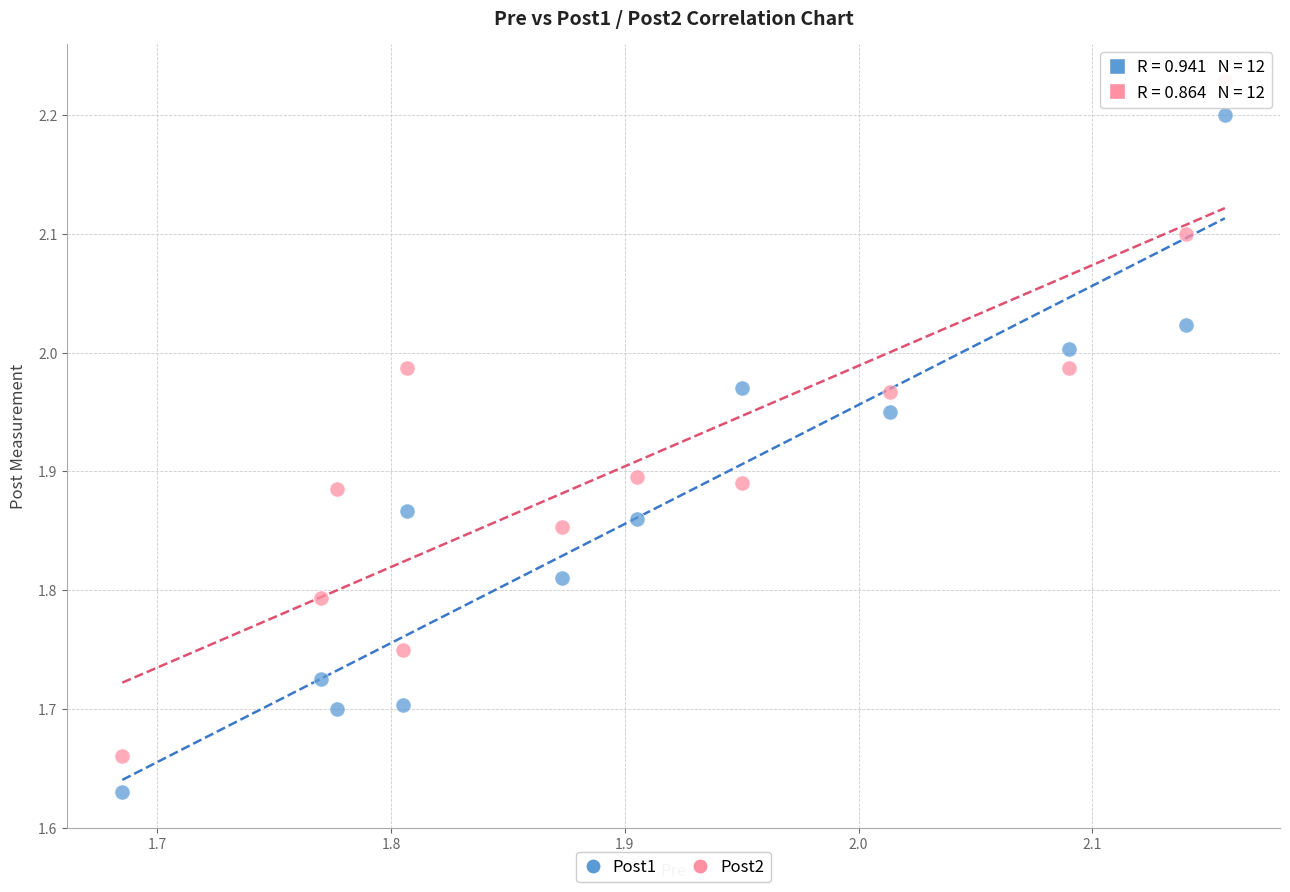

Which series contains the lowest Y value?

Post1